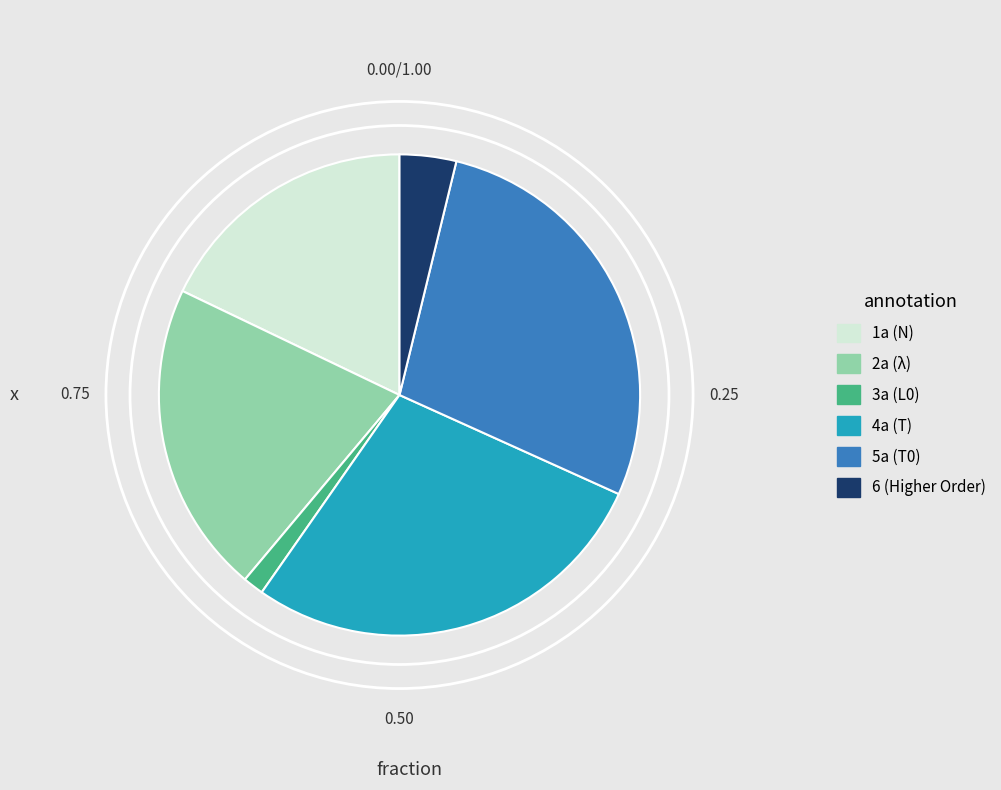

Count the number of slices in the pie.

6